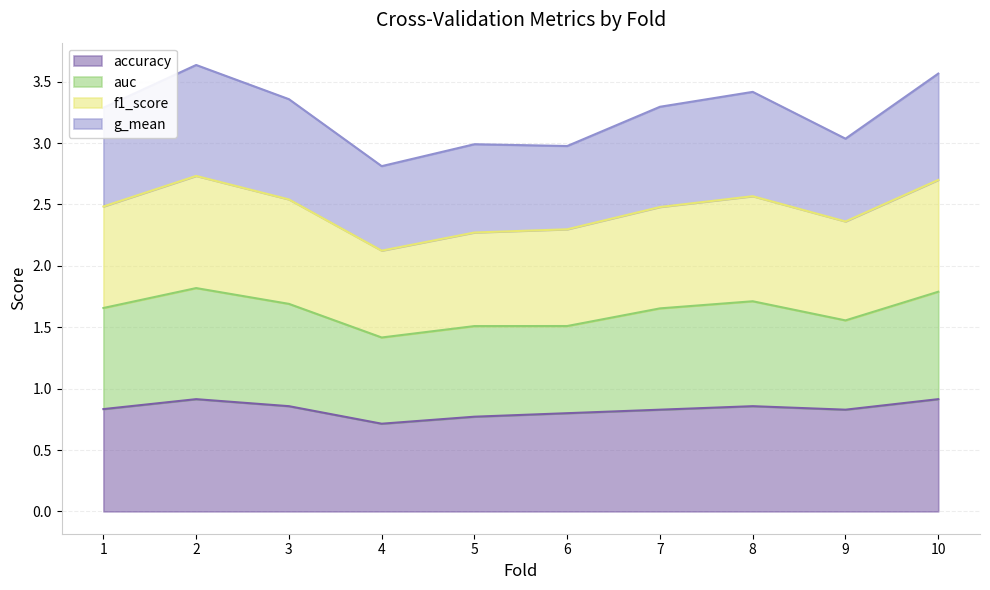

The value of f1_score at 10 is 4.4. True or false?

False